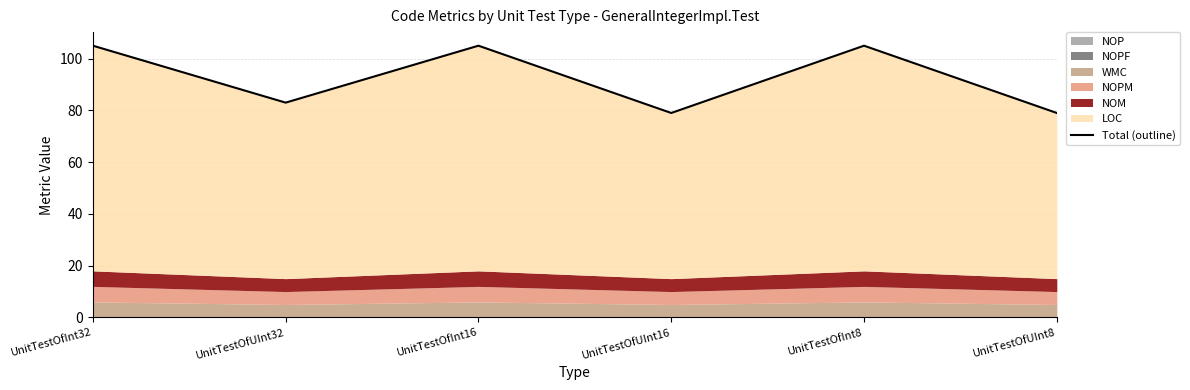

Count the values in the range 79 to 105.

6